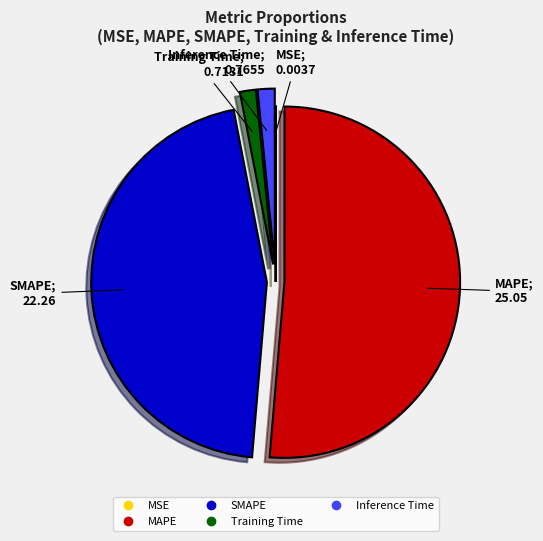

The Training Time slice represents 13% of the pie. True or false?

False